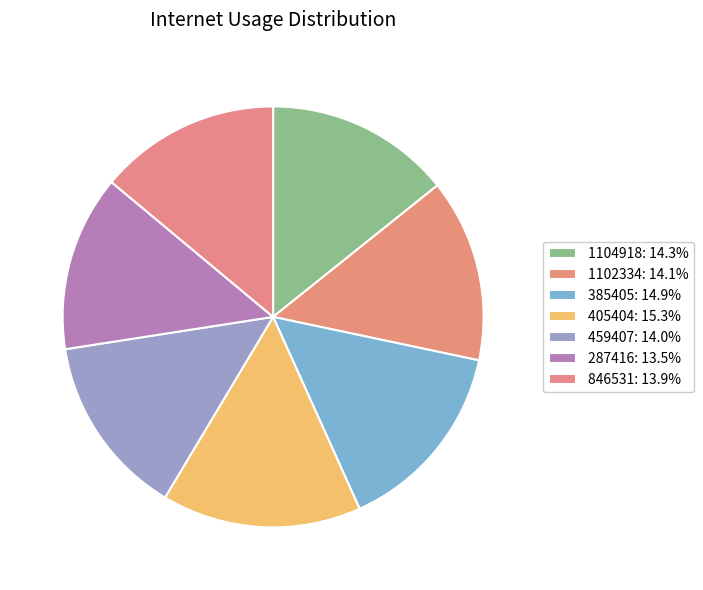

Which slice is the largest?

405404